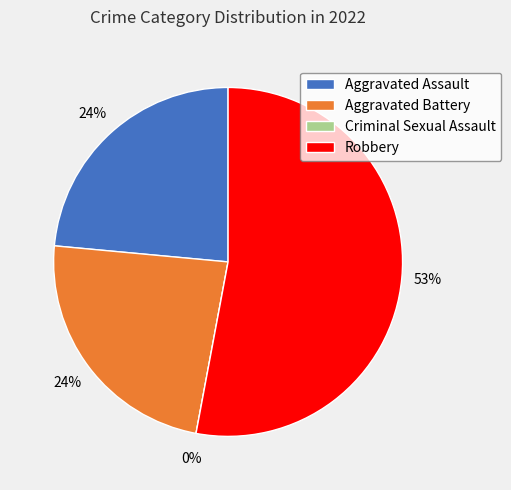

To the nearest percent, what is the average slice percentage?

25%